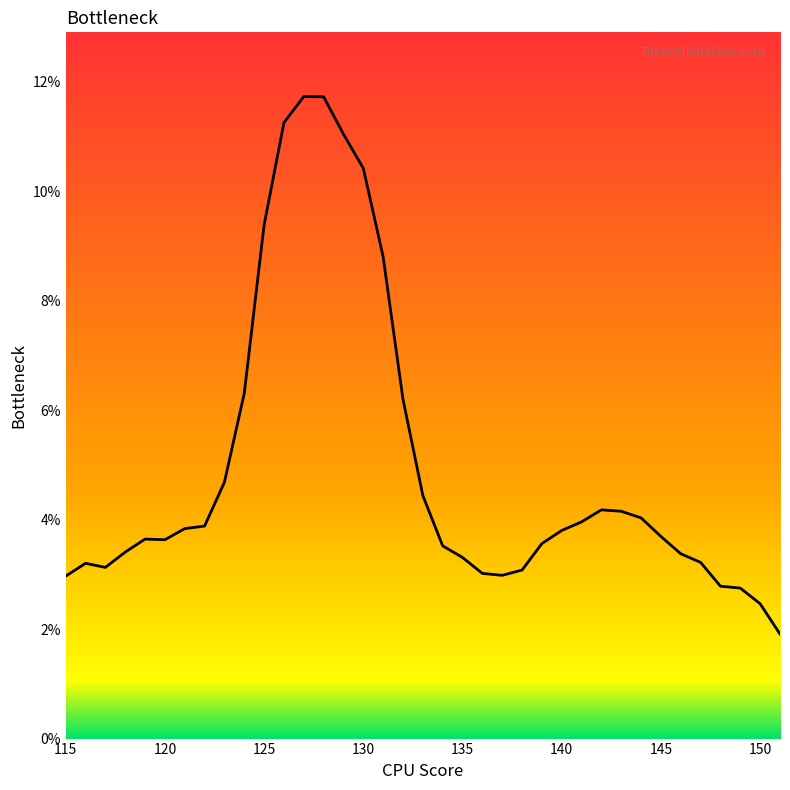

Is this an area chart (filled region under the line)?

Yes